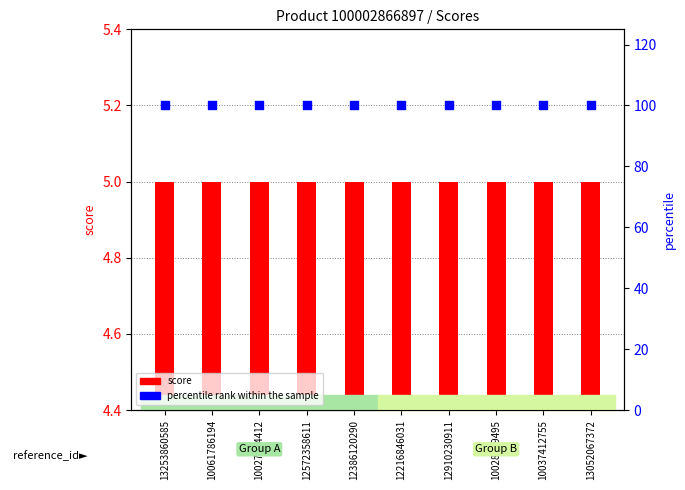

Is the value of percentile rank within the sample at 10028249495 greater than the value of score at 12572358611?

Yes